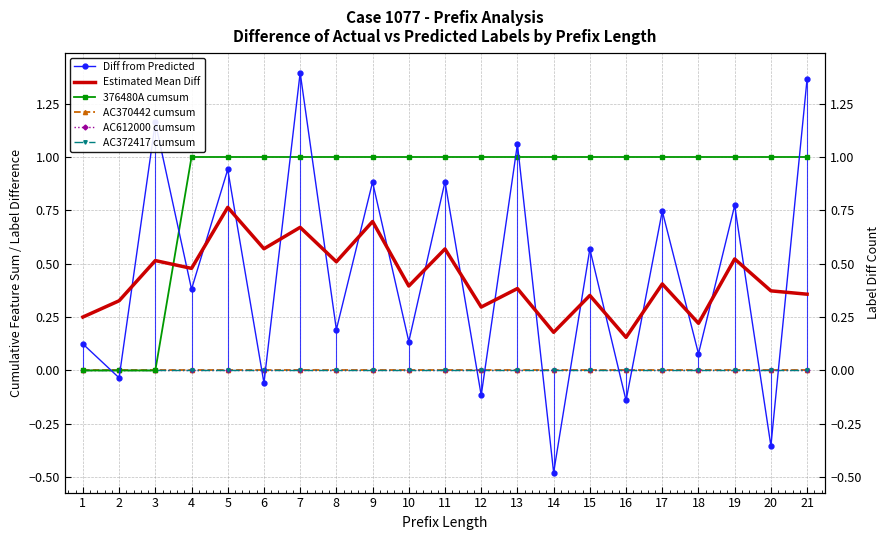

Reading left to right, transcribe all the data shown in this chart.

Diff from Predicted: 0.1	-0.0	1.2	0.4	0.9	-0.1	1.4	0.2	0.9	0.1	0.9	-0.1	1.1	-0.5	0.6	-0.1	0.7	0.1	0.8	-0.4	1.4
Estimated Mean Diff: 0.3	0.3	0.5	0.5	0.8	0.6	0.7	0.5	0.7	0.4	0.6	0.3	0.4	0.2	0.4	0.2	0.4	0.2	0.5	0.4	0.4
376480A cumsum: 0.0	0.0	0.0	1.0	1.0	1.0	1.0	1.0	1.0	1.0	1.0	1.0	1.0	1.0	1.0	1.0	1.0	1.0	1.0	1.0	1.0
AC370442 cumsum: 0.0	0.0	0.0	0.0	0.0	0.0	0.0	0.0	0.0	0.0	0.0	0.0	0.0	0.0	0.0	0.0	0.0	0.0	0.0	0.0	0.0
AC612000 cumsum: 0.0	0.0	0.0	0.0	0.0	0.0	0.0	0.0	0.0	0.0	0.0	0.0	0.0	0.0	0.0	0.0	0.0	0.0	0.0	0.0	0.0
AC372417 cumsum: 0.0	0.0	0.0	0.0	0.0	0.0	0.0	0.0	0.0	0.0	0.0	0.0	0.0	0.0	0.0	0.0	0.0	0.0	0.0	0.0	0.0